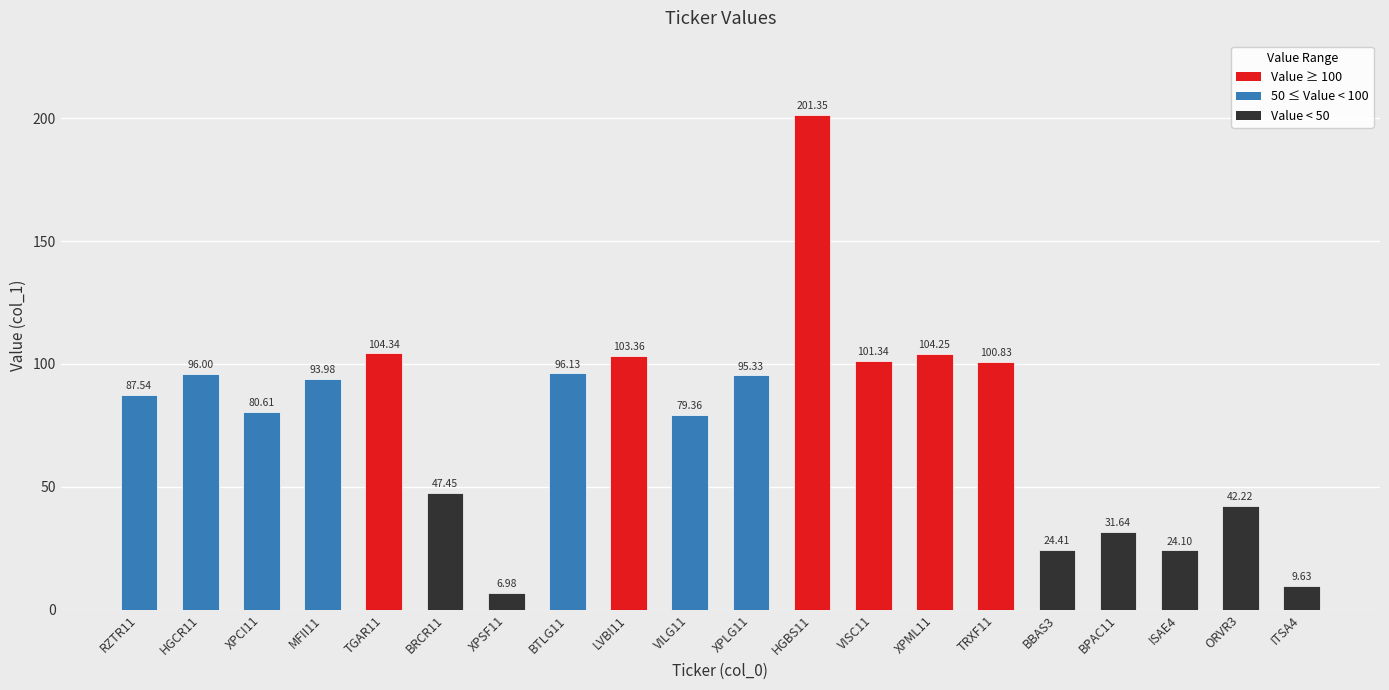

Which has a higher value, ORVR3 or ITSA4?

ORVR3